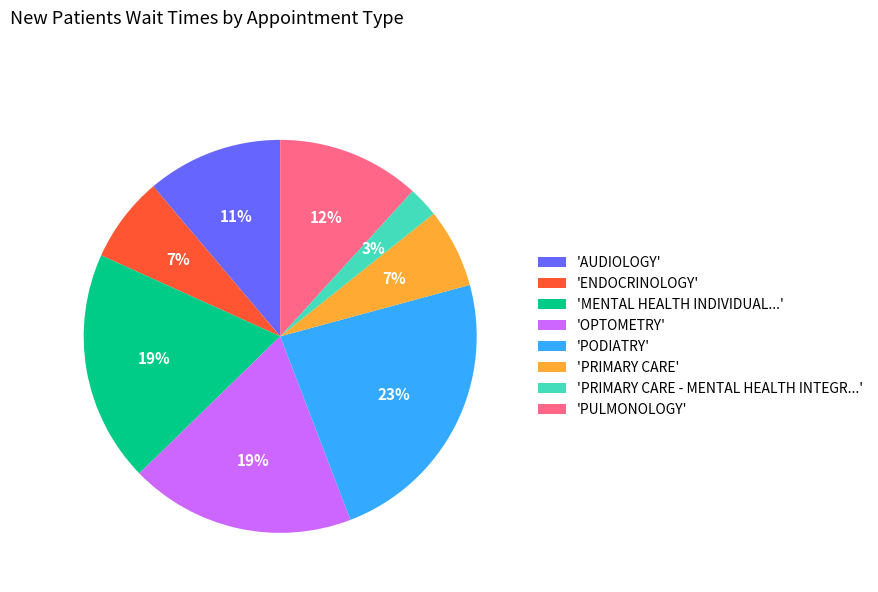

How many segments does this pie chart have?

8